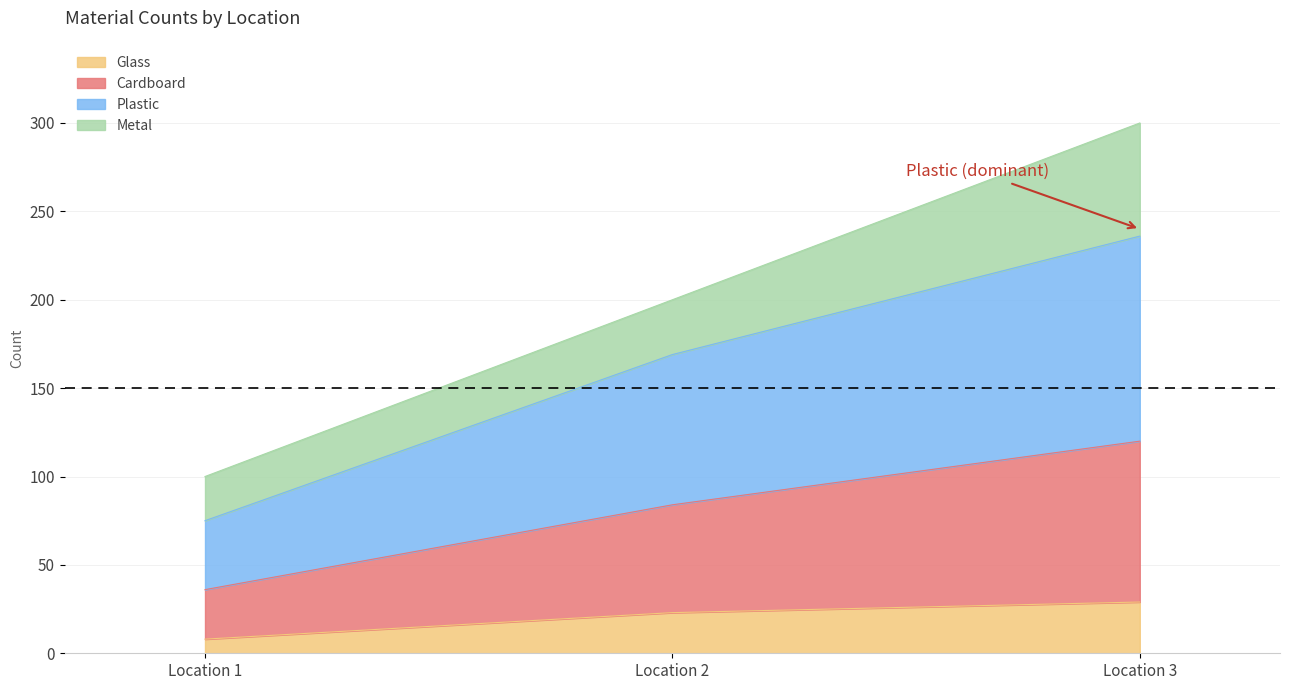

At which label does Glass reach its minimum?

Location 1